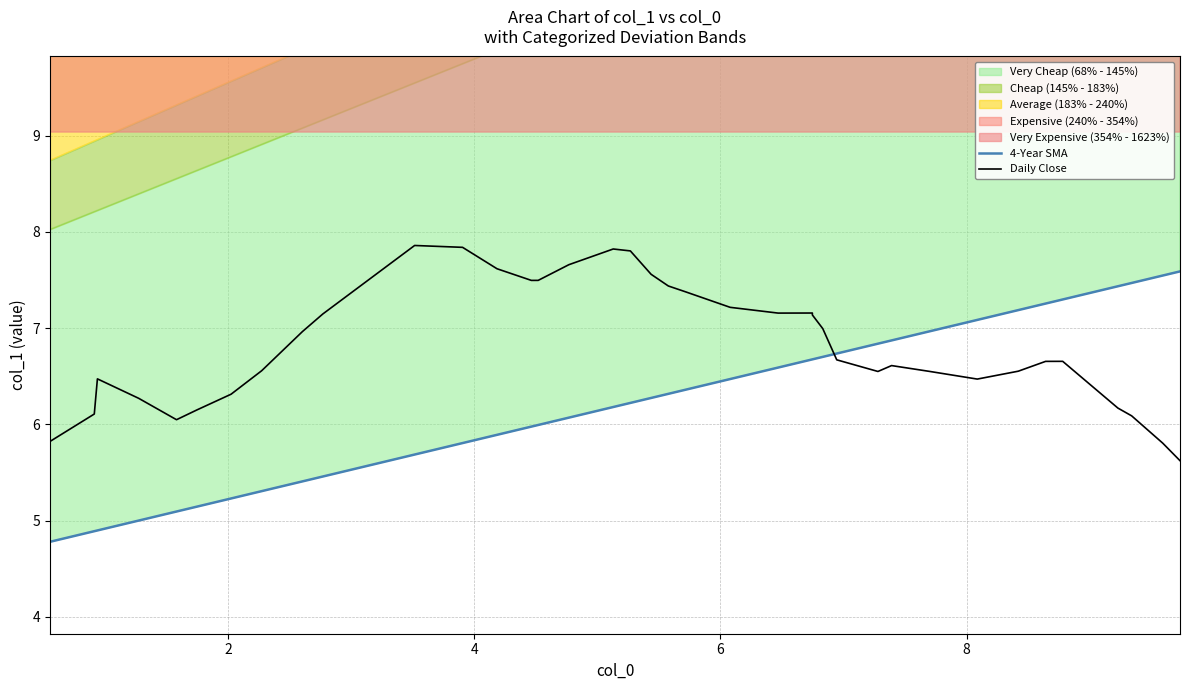

How many data points in Daily Close are above 6?

37